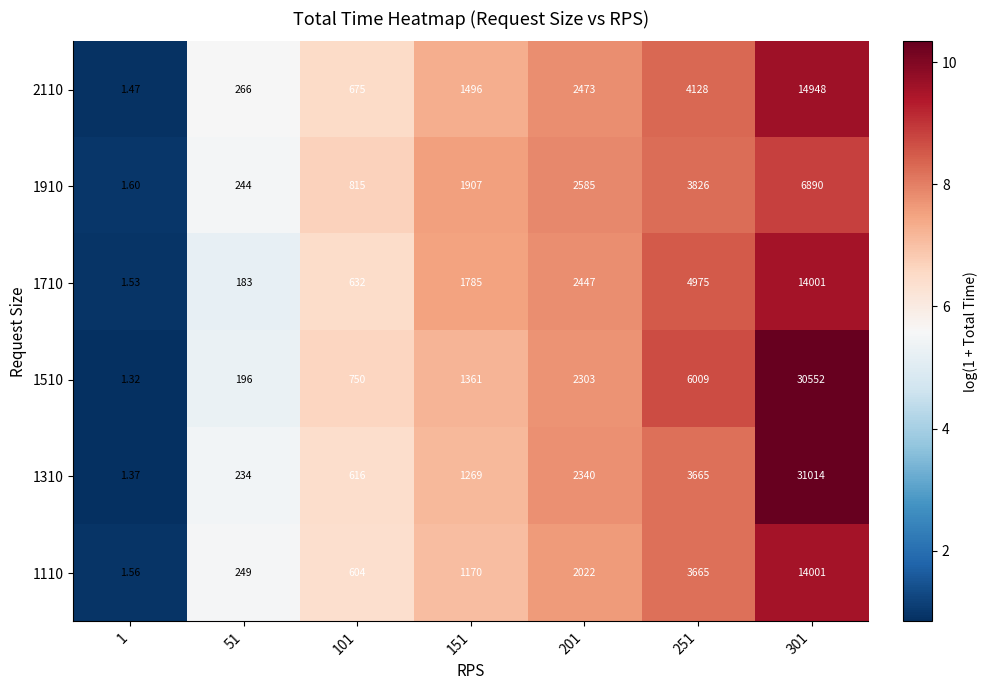

At which category is the sum across all series the highest?

301